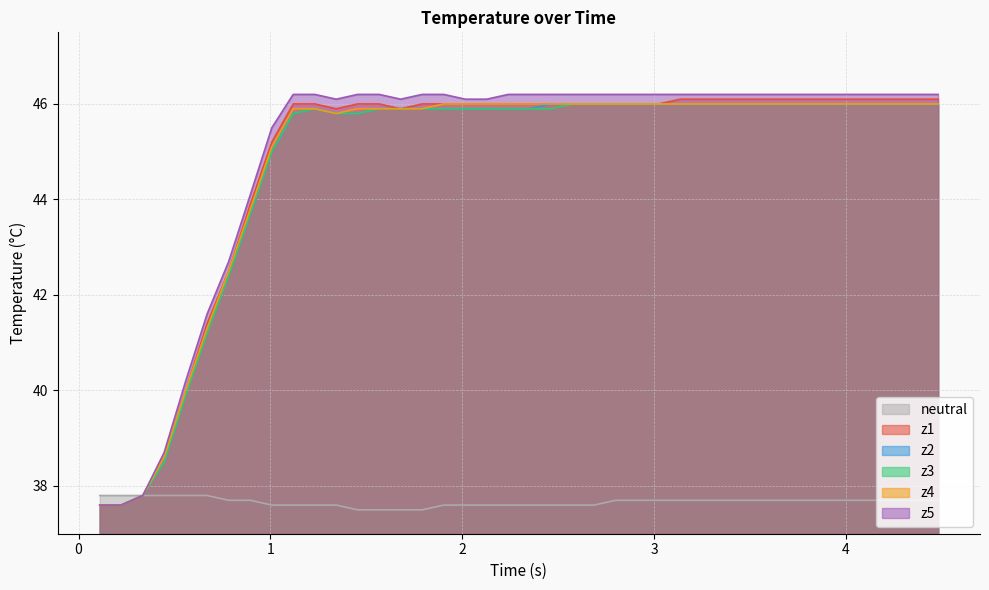

Which series has the largest range (max minus min)?

z5